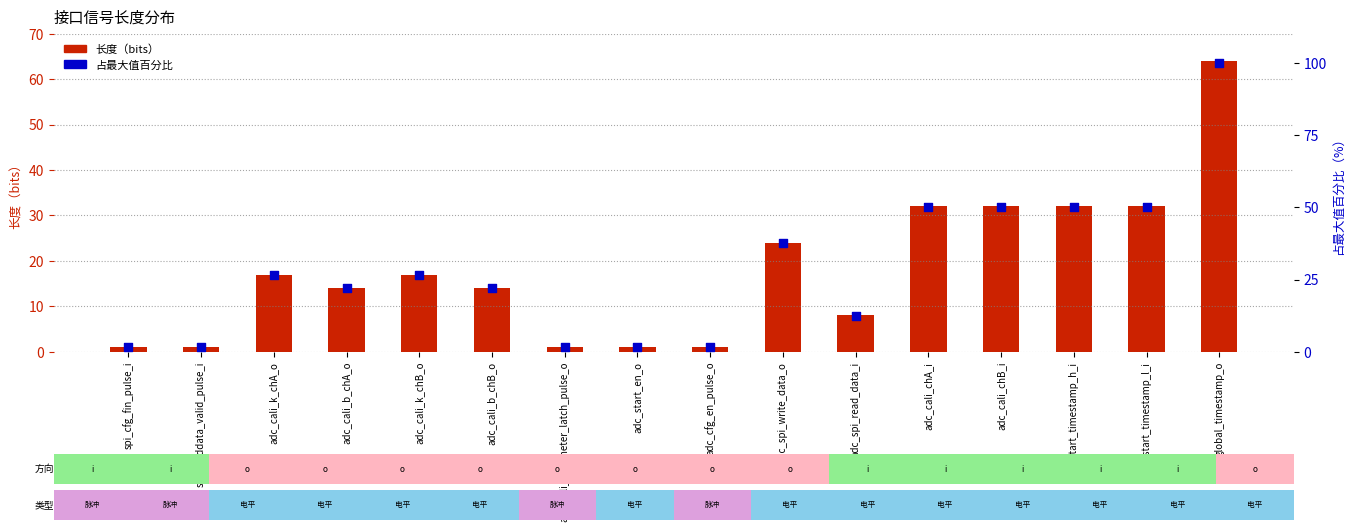

Which series reaches the maximum Y coordinate?

占最大值百分比